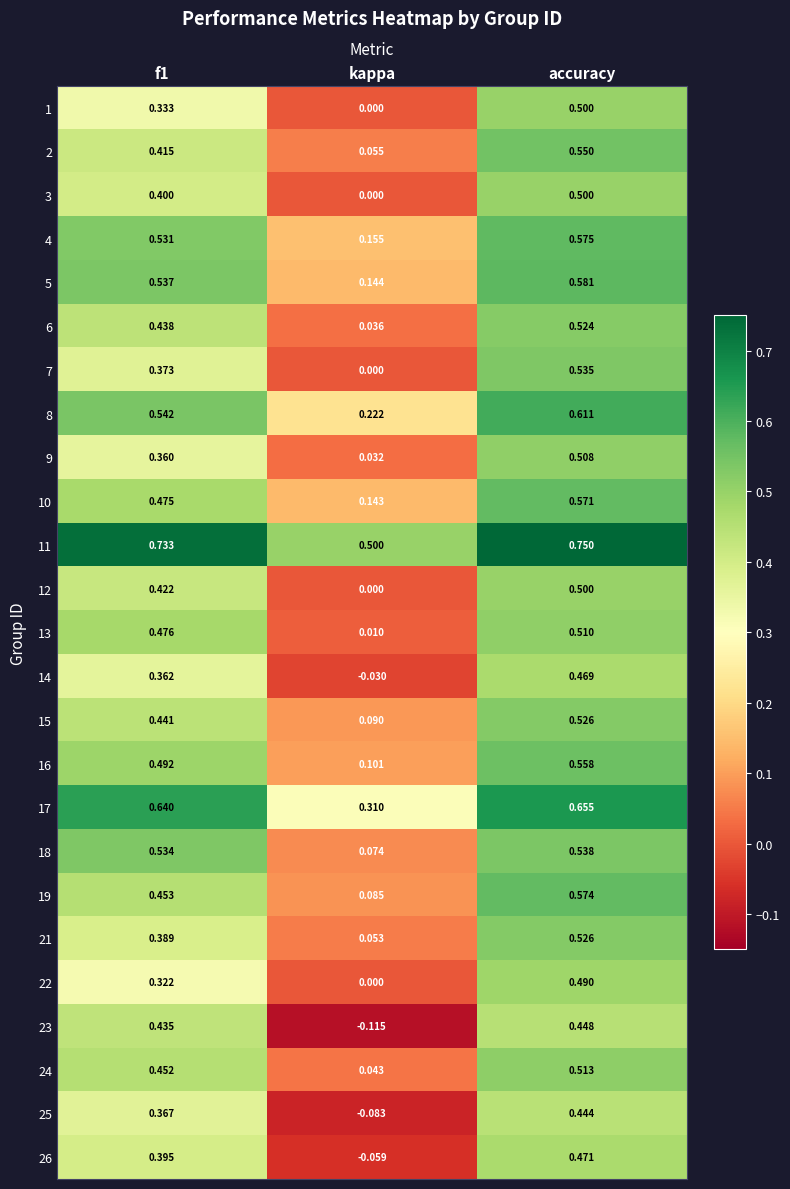

Which category has the highest value across all series?

accuracy